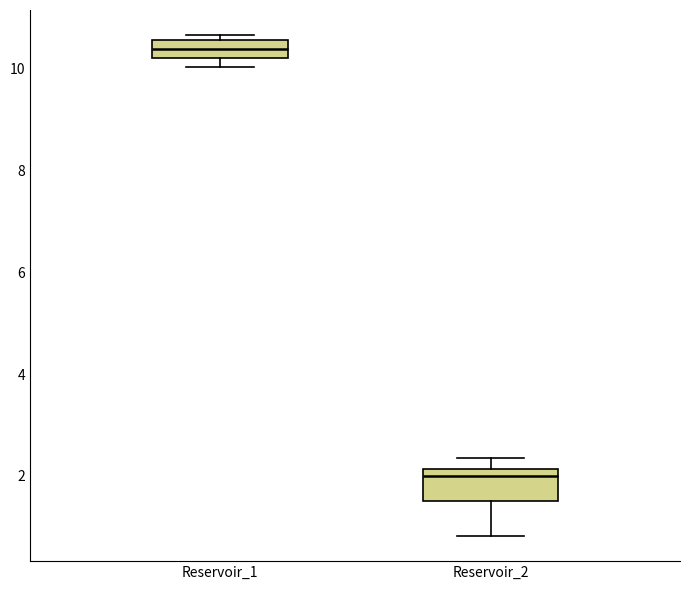

Which box has the lowest median line?

Reservoir_2